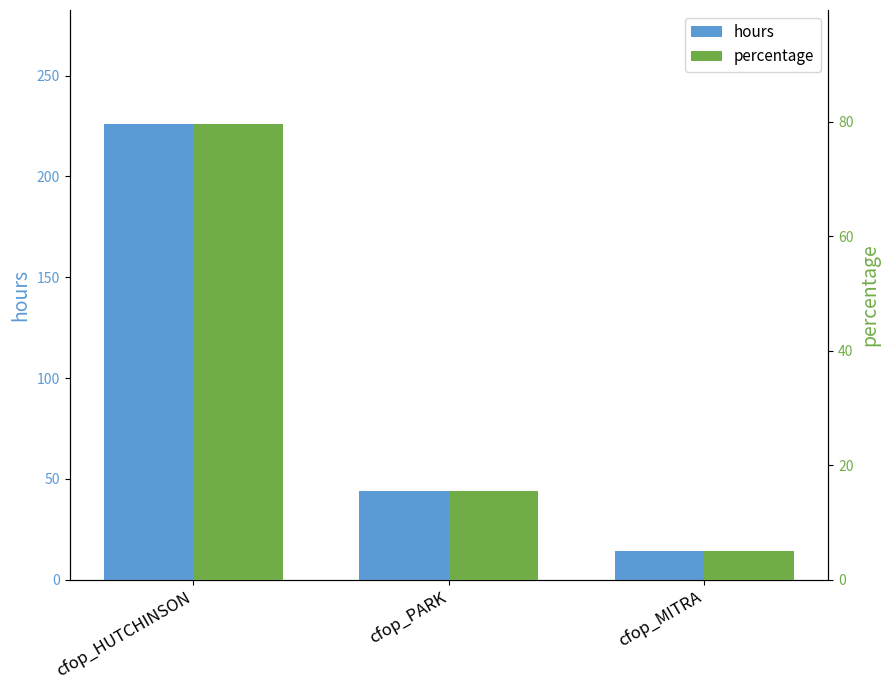

What is the label of the 1st bar from the right?

cfop_MITRA